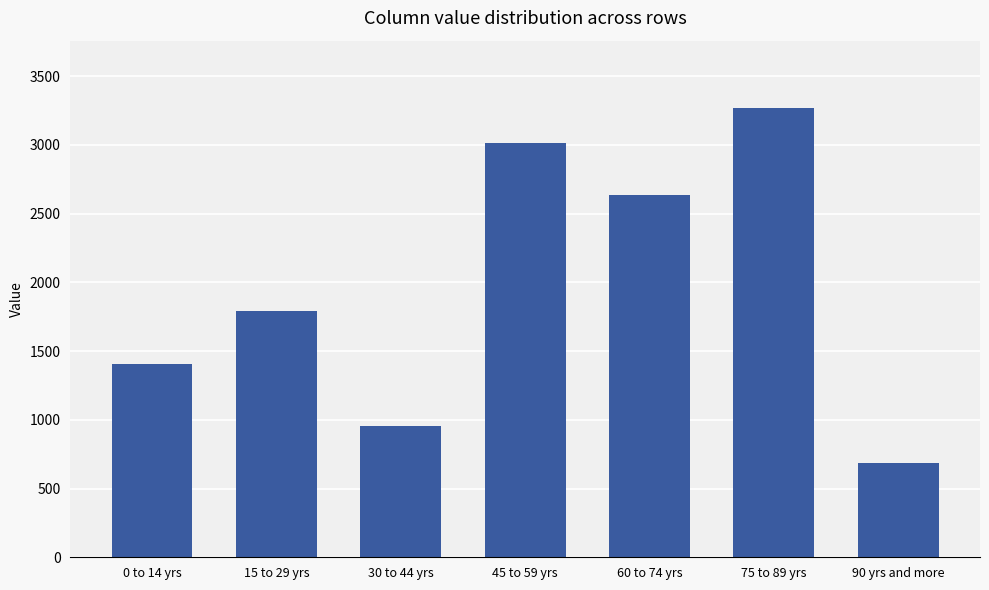

Reading left to right, what are all the values shown in this chart?

1407	1792	958	3013	2637	3268	688